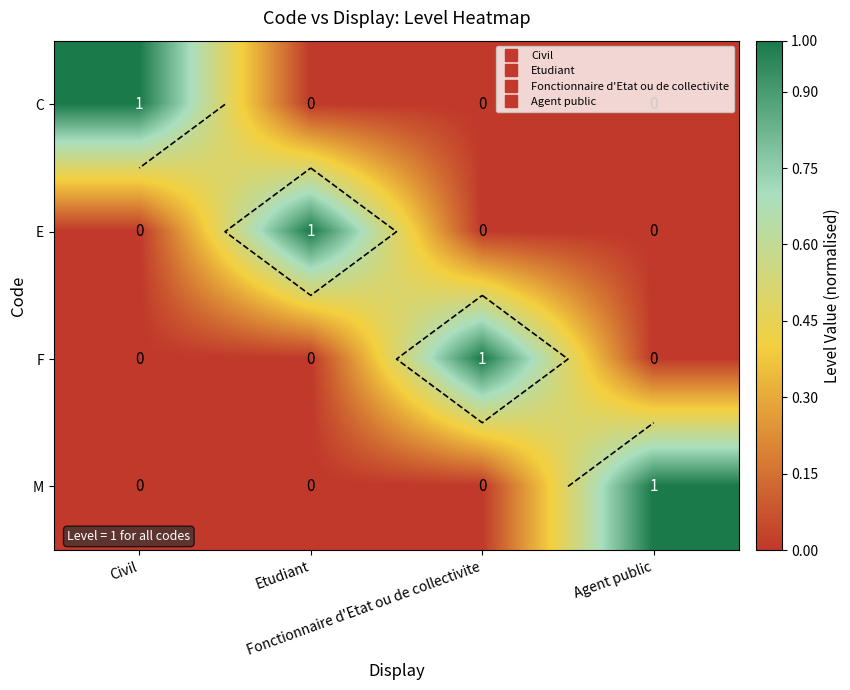

What is the sum of all F values?

1